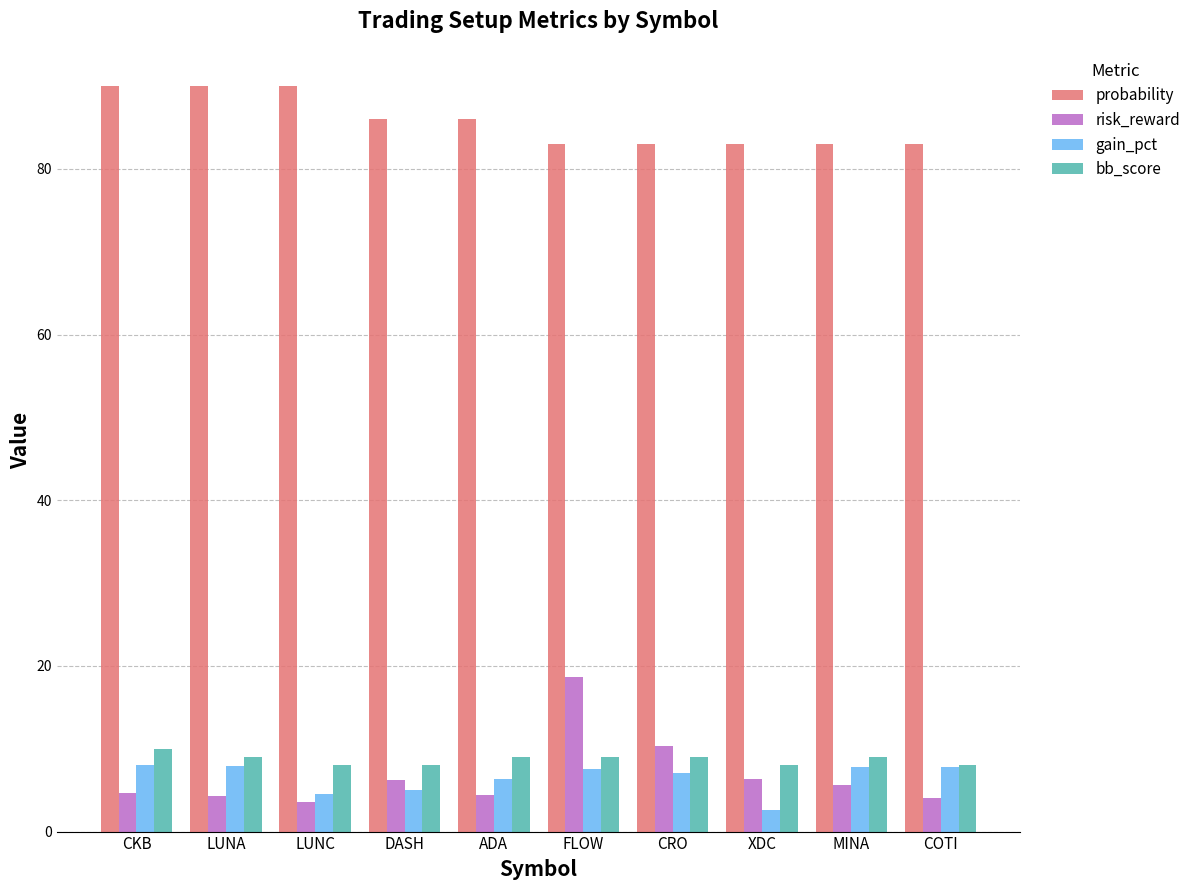

How many bars are there in each group?

4